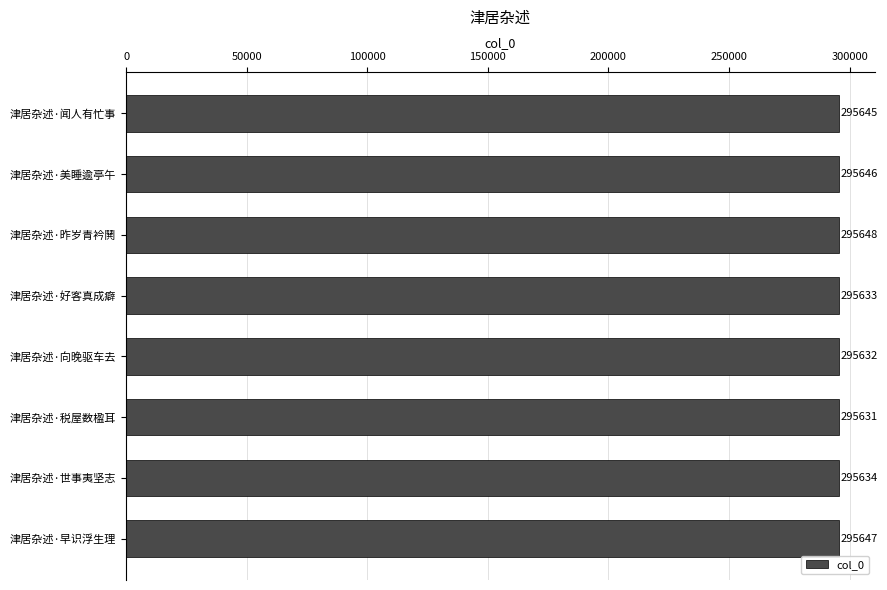

Reading top to bottom, transcribe all the data shown in this chart.

295645	295646	295648	295633	295632	295631	295634	295647